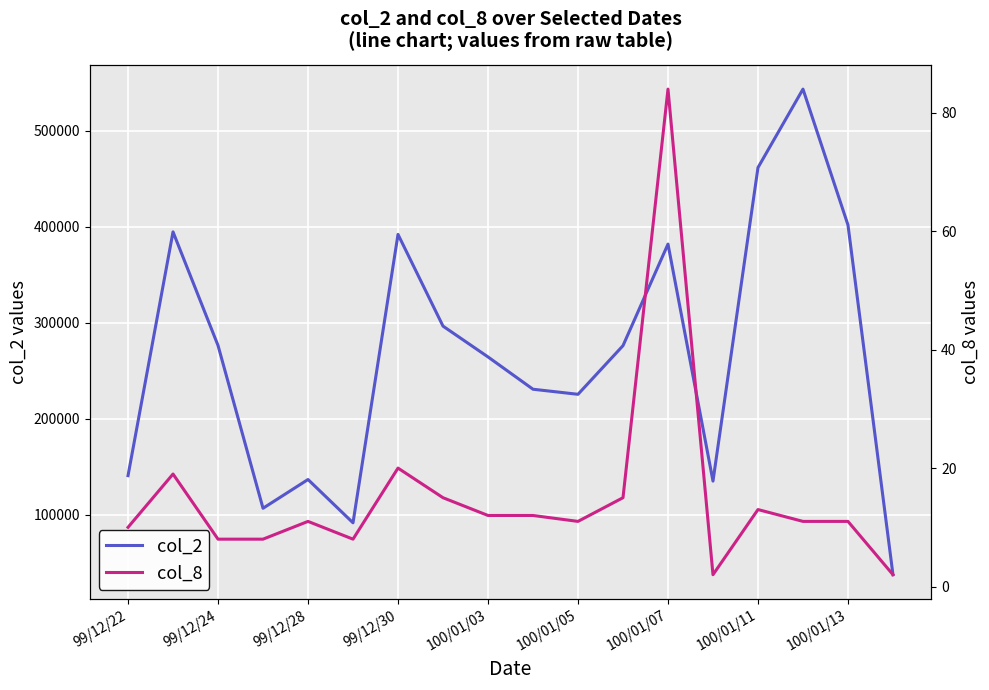

What is the sum of all col_8 values?

272